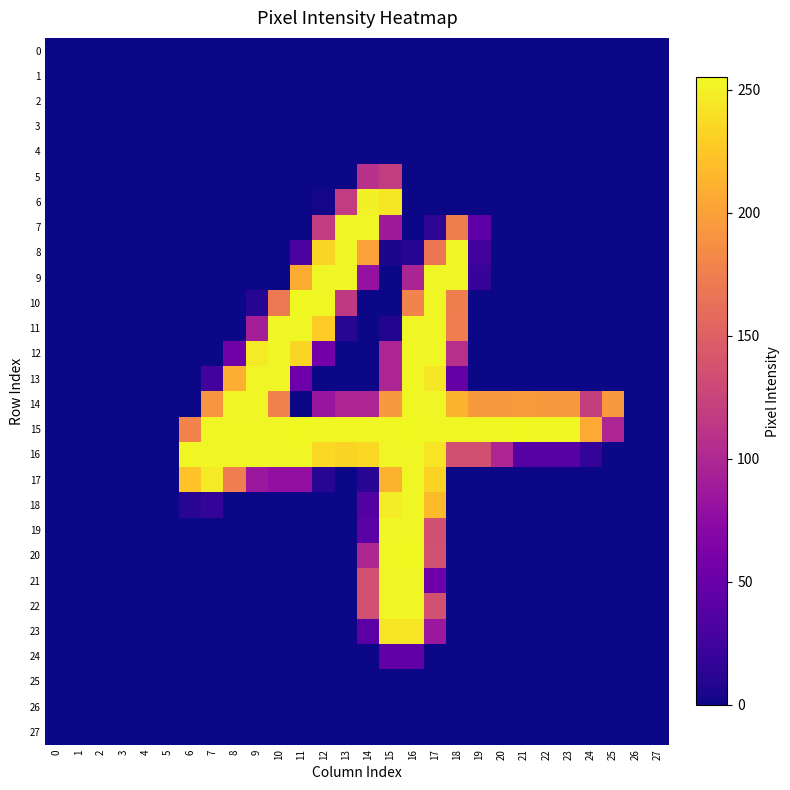

Rank the series by their maximum value, from highest to lowest.

10, 15, 20, 11, 12, 13, 14, 16, 17, 18, 19, 21, 22, 7, 8, 9, 6, 23, 5, 24, 0, 1, 2, 3, 4, 25, 26, 27